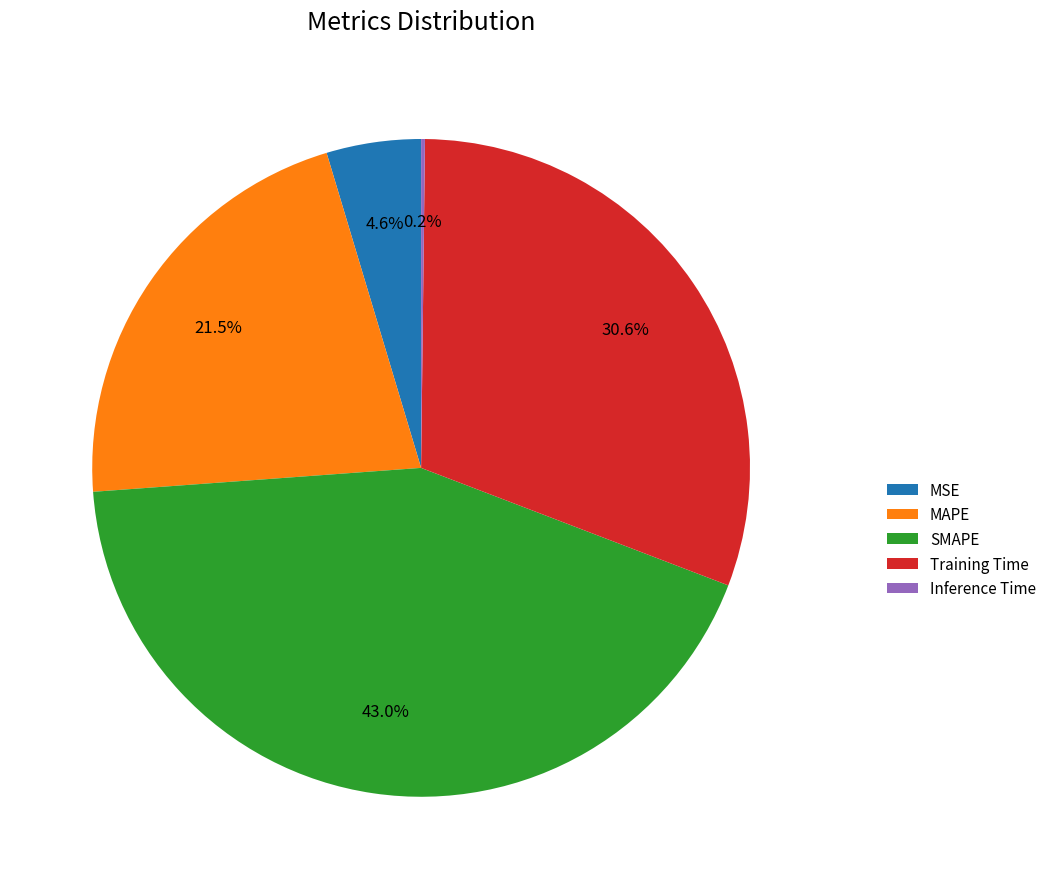

Which slice is the largest?

SMAPE